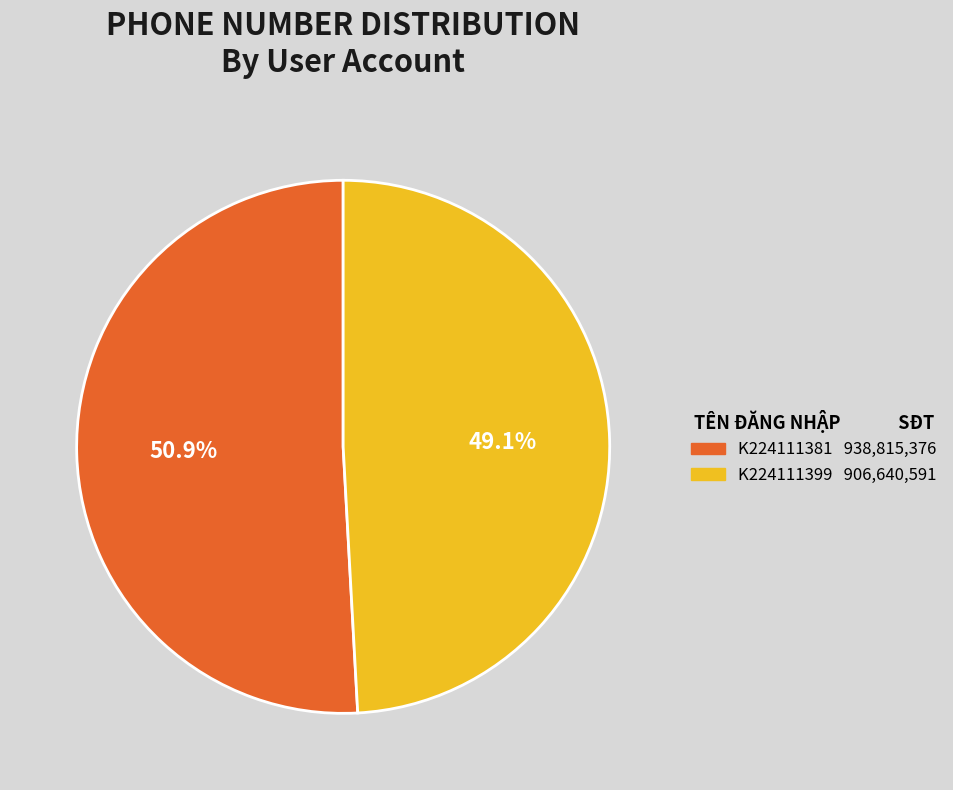

True or false: K224111399 accounts for 44% of the total.

False